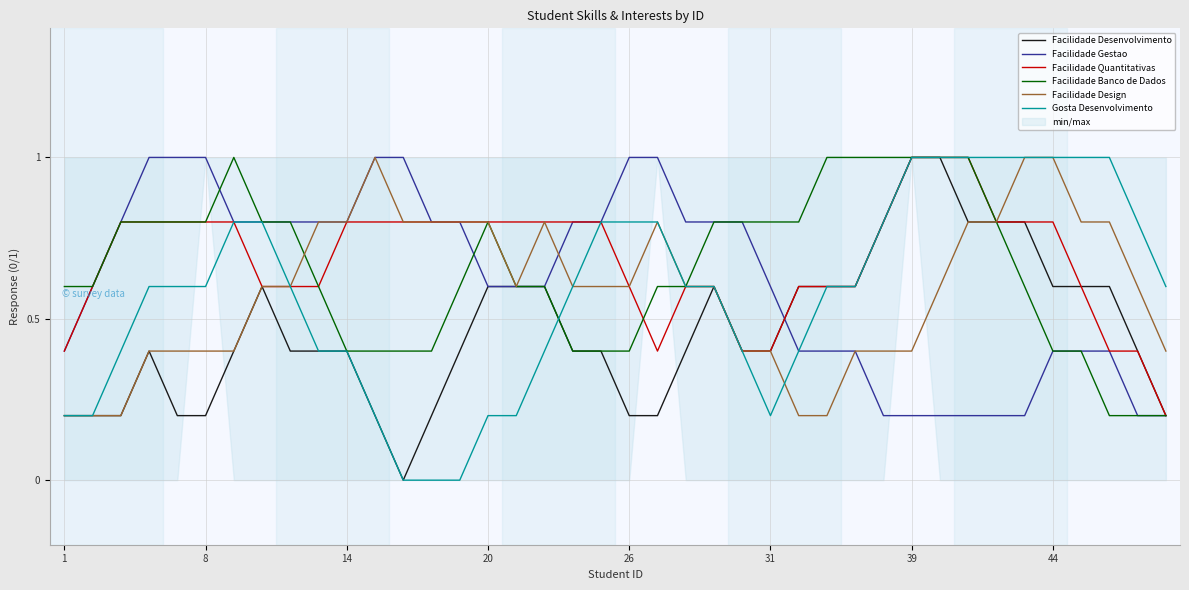

Reading left to right, list all the values displayed in this chart.

Facilidade Desenvolvimento: 0.2	0.2	0.2	0.4	0.2	0.2	0.4	0.6	0.4	0.4	0.4	0.2	0.0	0.2	0.4	0.6	0.6	0.6	0.4	0.4	0.2	0.2	0.4	0.6	0.4	0.4	0.6	0.6	0.6	0.8	1.0	1.0	0.8	0.8	0.8	0.6	0.6	0.6	0.4	0.2
Facilidade Gestao: 0.4	0.6	0.8	1.0	1.0	1.0	0.8	0.8	0.8	0.8	0.8	1.0	1.0	0.8	0.8	0.6	0.6	0.6	0.8	0.8	1.0	1.0	0.8	0.8	0.8	0.6	0.4	0.4	0.4	0.2	0.2	0.2	0.2	0.2	0.2	0.4	0.4	0.4	0.2	0.2
Facilidade Quantitativas: 0.4	0.6	0.8	0.8	0.8	0.8	0.8	0.6	0.6	0.6	0.8	0.8	0.8	0.8	0.8	0.8	0.8	0.8	0.8	0.8	0.6	0.4	0.6	0.6	0.4	0.4	0.6	0.6	0.6	0.8	1.0	1.0	1.0	0.8	0.8	0.8	0.6	0.4	0.4	0.2
Facilidade Banco de Dados: 0.6	0.6	0.8	0.8	0.8	0.8	1.0	0.8	0.8	0.6	0.4	0.4	0.4	0.4	0.6	0.8	0.6	0.6	0.4	0.4	0.4	0.6	0.6	0.8	0.8	0.8	0.8	1.0	1.0	1.0	1.0	1.0	1.0	0.8	0.6	0.4	0.4	0.2	0.2	0.2
Facilidade Design: 0.2	0.2	0.2	0.4	0.4	0.4	0.4	0.6	0.6	0.8	0.8	1.0	0.8	0.8	0.8	0.8	0.6	0.8	0.6	0.6	0.6	0.8	0.6	0.6	0.4	0.4	0.2	0.2	0.4	0.4	0.4	0.6	0.8	0.8	1.0	1.0	0.8	0.8	0.6	0.4
Gosta Desenvolvimento: 0.2	0.2	0.4	0.6	0.6	0.6	0.8	0.8	0.6	0.4	0.4	0.2	0.0	0.0	0.0	0.2	0.2	0.4	0.6	0.8	0.8	0.8	0.6	0.6	0.4	0.2	0.4	0.6	0.6	0.8	1.0	1.0	1.0	1.0	1.0	1.0	1.0	1.0	0.8	0.6